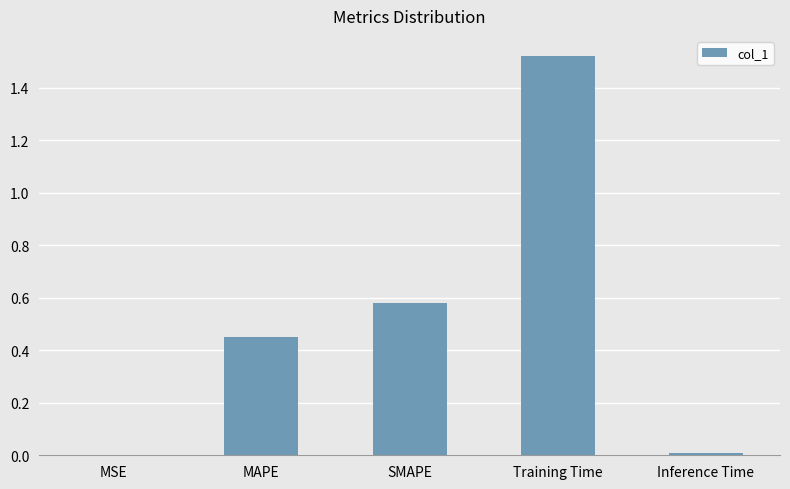

What is the sum of the values at Training Time and MAPE?

2.0